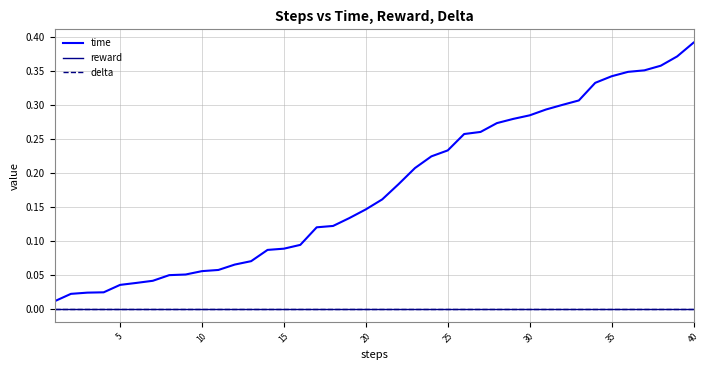

True or false: delta and reward cross at least once.

False